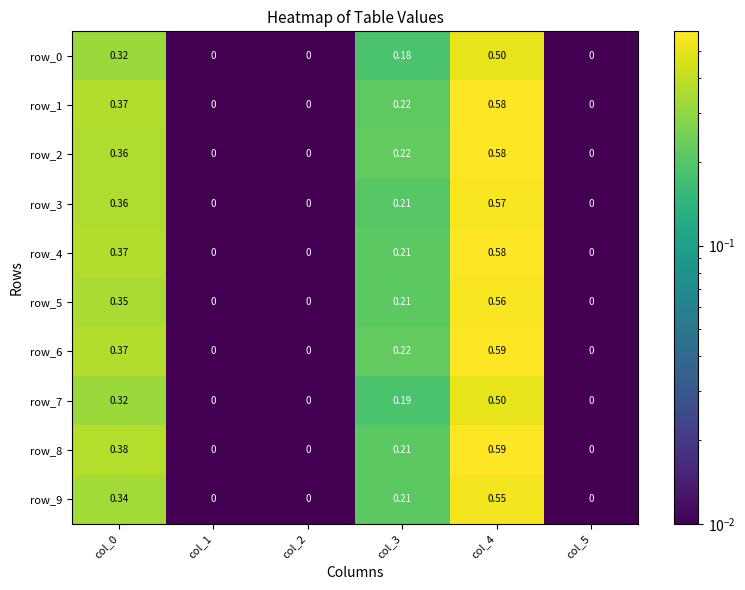

Is the value of row_3 at col_5 greater than the value of row_9 at col_4?

No